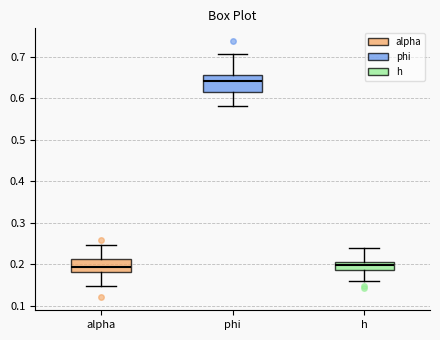

Reading left to right, read every box against the y-axis: the position of its median line, the range the box covers, and the ends of its whiskers. The values are not printed on the chart, so give them approximately, as read against the axis.

alpha: median 0.19, box 0.18 to 0.21, whiskers 0.15 to 0.25
phi: median 0.64, box 0.62 to 0.66, whiskers 0.58 to 0.71
h: median 0.20, box 0.18 to 0.21, whiskers 0.16 to 0.24